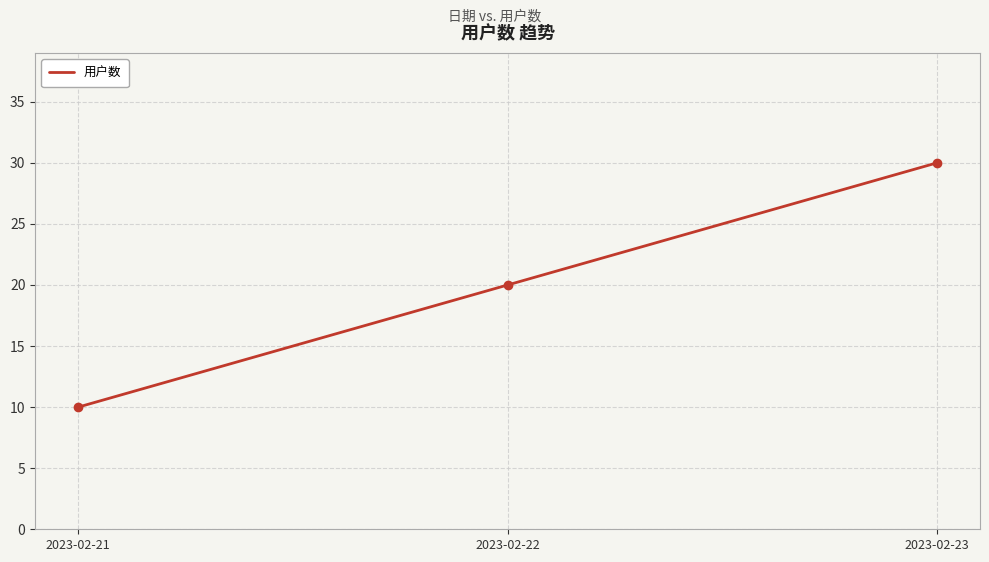

What is the change in value from 2023-02-21 to 2023-02-22?

+10